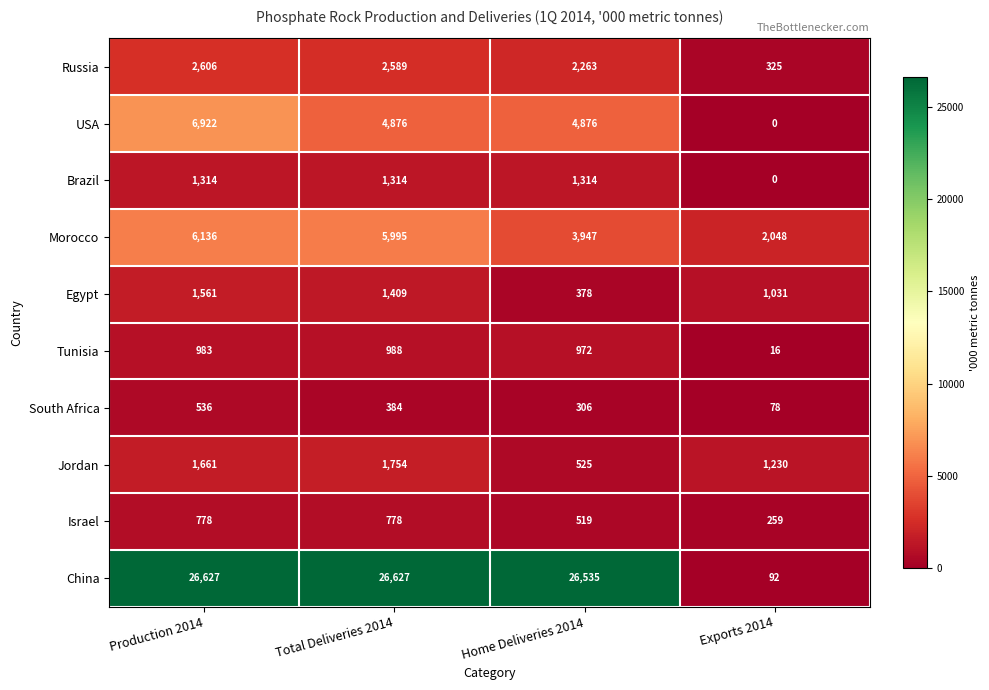

Which category has the lowest value in the Russia series?

Exports 2014